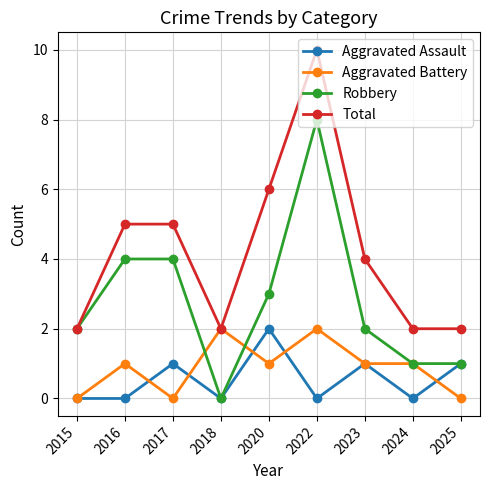

Where does the Total series first go above 4?

2016